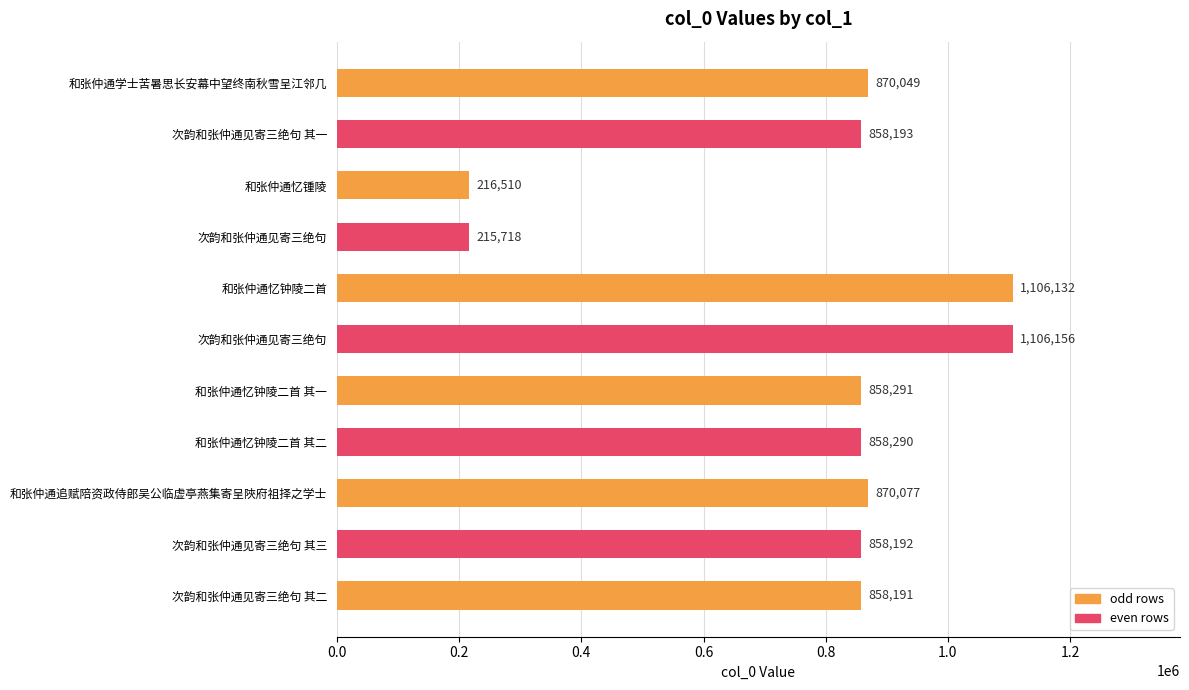

How many bars are there in total?

11